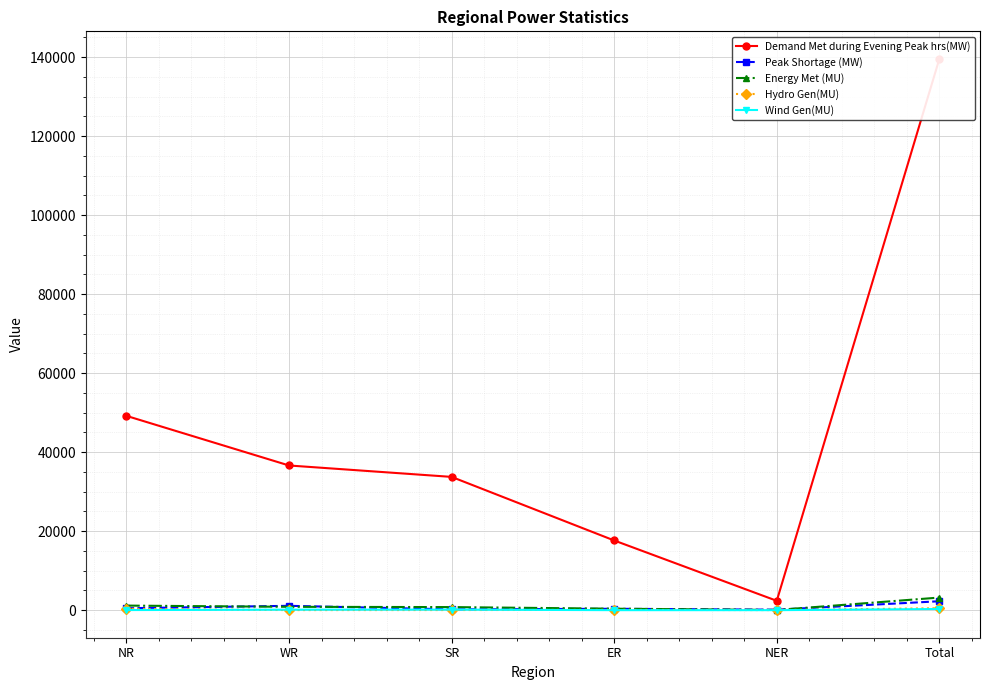

Between Total and SR, which is larger?

Total